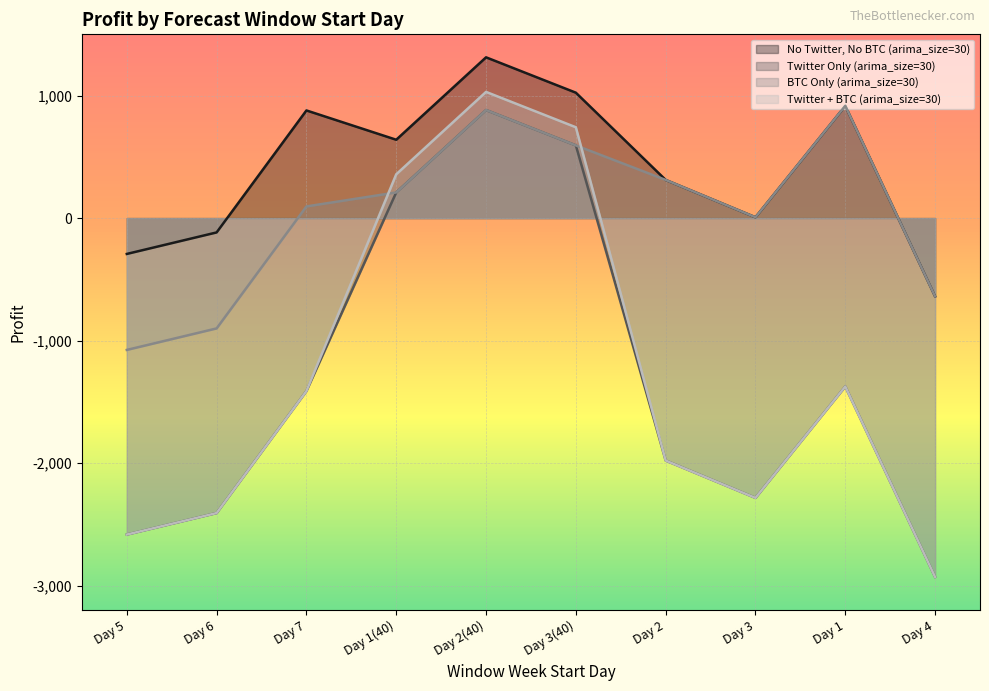

Reading left to right, what are all the values shown in this chart?

No Twitter, No BTC (arima_size=30): -292.8	-117.2	878.7	639.5	1312.3	1023.6	311.4	6.5	915.9	-639.6
Twitter Only (arima_size=30): -2583.4	-2407.8	-1411.9	209.3	882.1	593.4	-1979.2	-2284.1	-1374.7	-2930.2
BTC Only (arima_size=30): -1076.4	-900.8	95.1	209.3	882.1	593.4	311.4	6.5	915.9	-639.6
Twitter + BTC (arima_size=30): -2583.6	-2408.0	-1412.1	357.3	1030.1	741.4	-1979.4	-2284.3	-1374.9	-2930.4